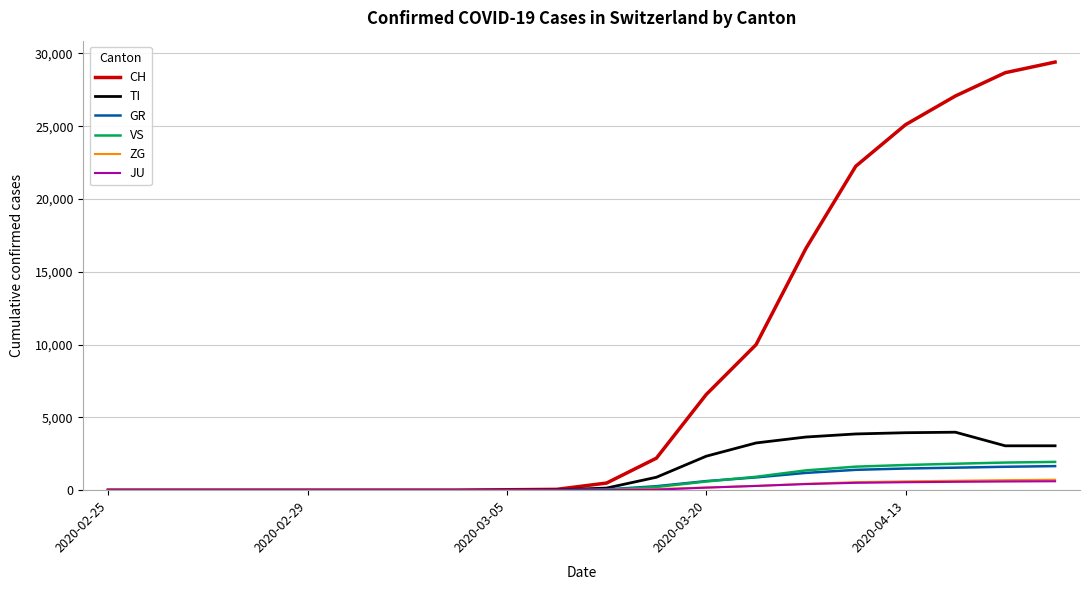

Which series has the largest total across all categories?

CH